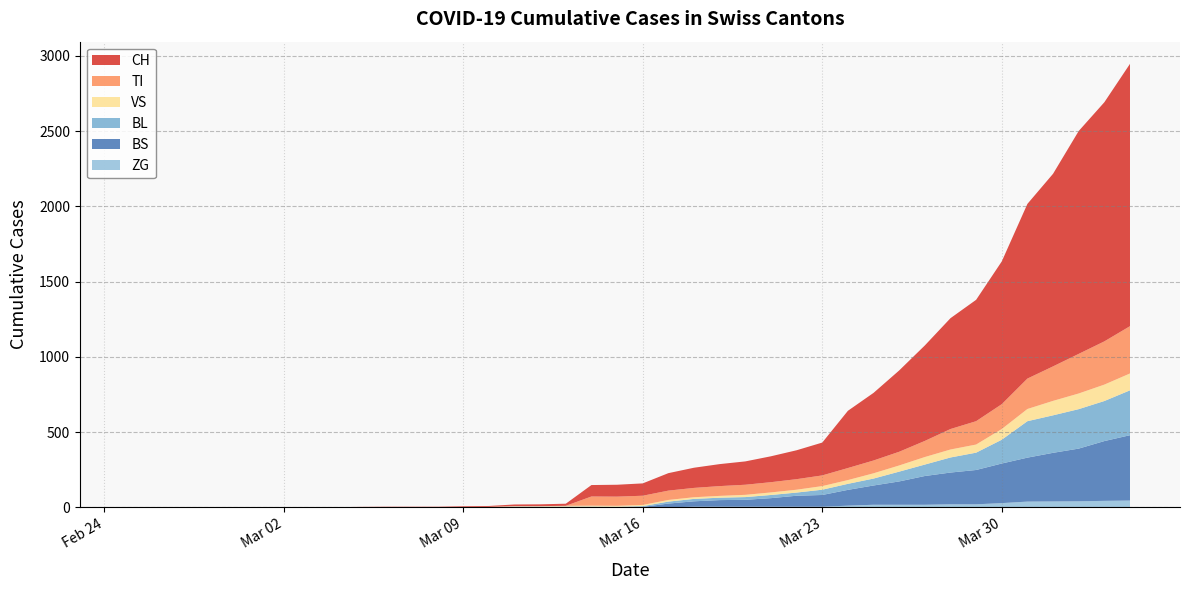

Reading right to left, extract all data points from this chart.

CH: 1742	1588	1480	1279	1160	948	806	736	634	540	449	380	218	192	172	155	146	134	116	82	79	76	14	12	11	6	5	3	3	3	2	0	0	0	0	0	0	0	0	0
TI: 314	287	263	229	202	165	155	136	107	91	85	80	71	70	68	67	65	62	62	61	61	61	0	0	0	0	0	0	0	0	0	0	0	0	0	0	0	0	0	0
VS: 112	109	104	96	81	71	54	53	50	41	35	25	24	19	17	15	12	11	11	8	6	6	5	3	3	2	2	2	2	2	2	2	2	2	2	2	2	0	0	0
BL: 298	266	262	249	242	158	115	100	76	65	46	40	35	21	21	18	16	16	13	5	5	2	2	2	2	2	1	0	0	0	0	0	0	0	0	0	0	0	0	0
BS: 434	397	350	323	292	263	228	211	191	155	128	105	78	73	57	46	44	36	25	4	0	4	4	4	4	0	0	0	0	0	0	0	0	0	0	0	0	0	0	0
ZG: 46	44	41	40	39	29	21	21	18	18	18	12	5	5	5	5	5	5	1	0	0	0	0	0	0	0	0	0	0	0	0	0	0	0	0	0	0	0	0	0